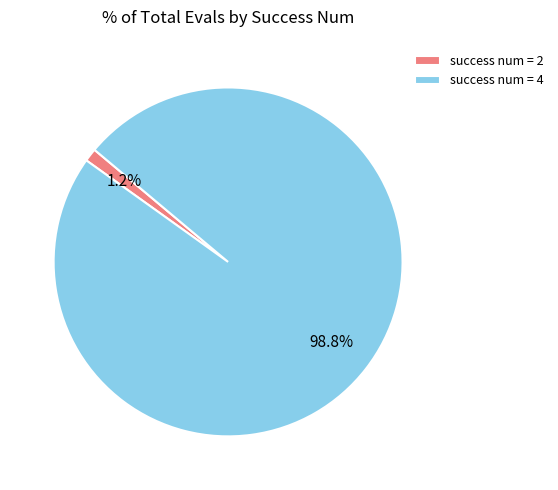

How many slices are in this pie chart?

2